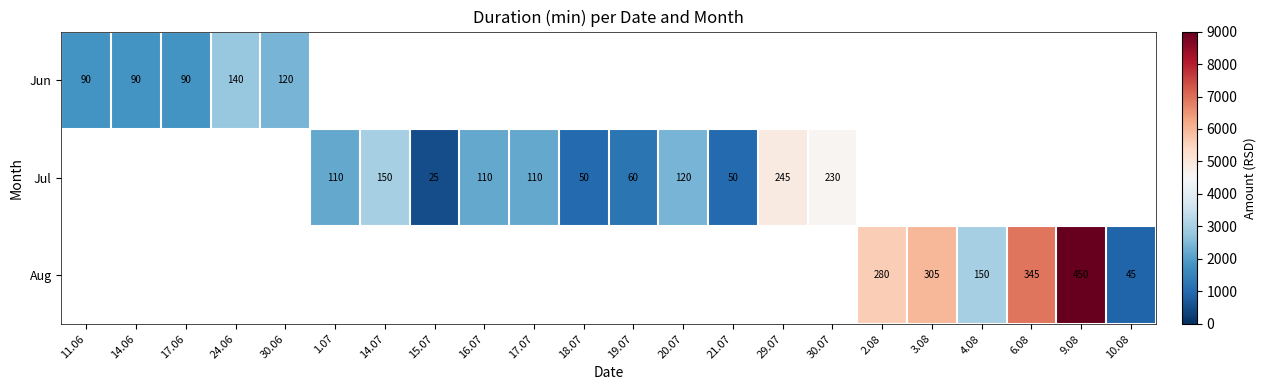

Is it true that Aug equals 154 at 2.08?

False